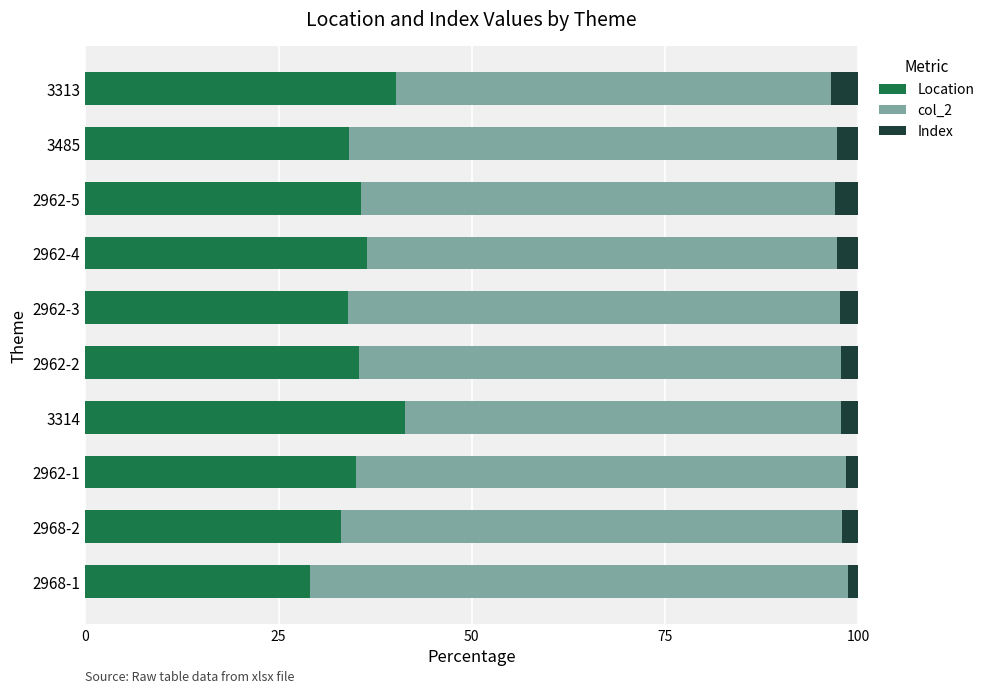

True or false: Location has a value of 17.8 at 3485.

False